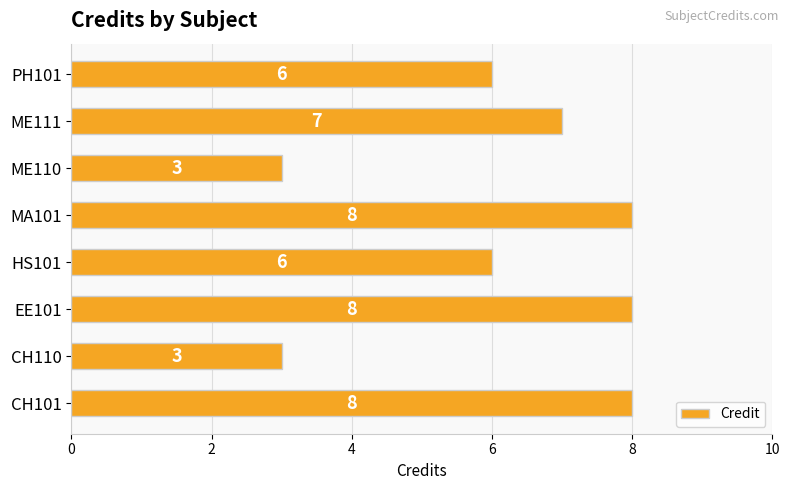

Which has a higher value, EE101 or ME111?

EE101